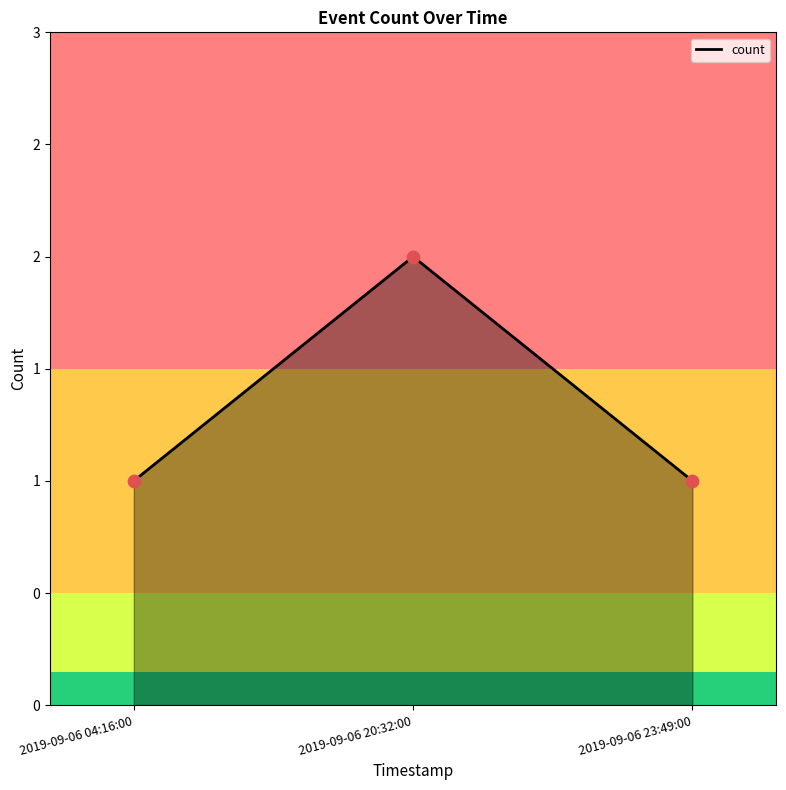

What is the ratio of the value at 2019-09-06 20:32:00 to the value at 2019-09-06 23:49:00?

2.0